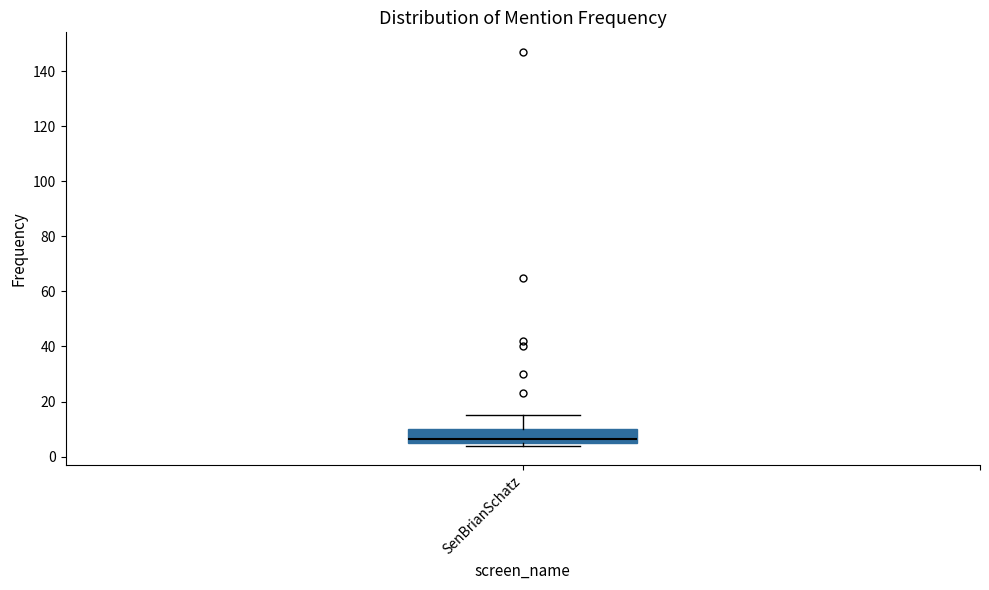

Read this box plot against the y-axis: the position of the median line, the range covered by the box, and the ends of both whiskers. The values are not printed on the chart, so give them approximately, as read against the axis.

median 6 (just above the box's lower edge), box 6 to 10, whiskers 4 to 16